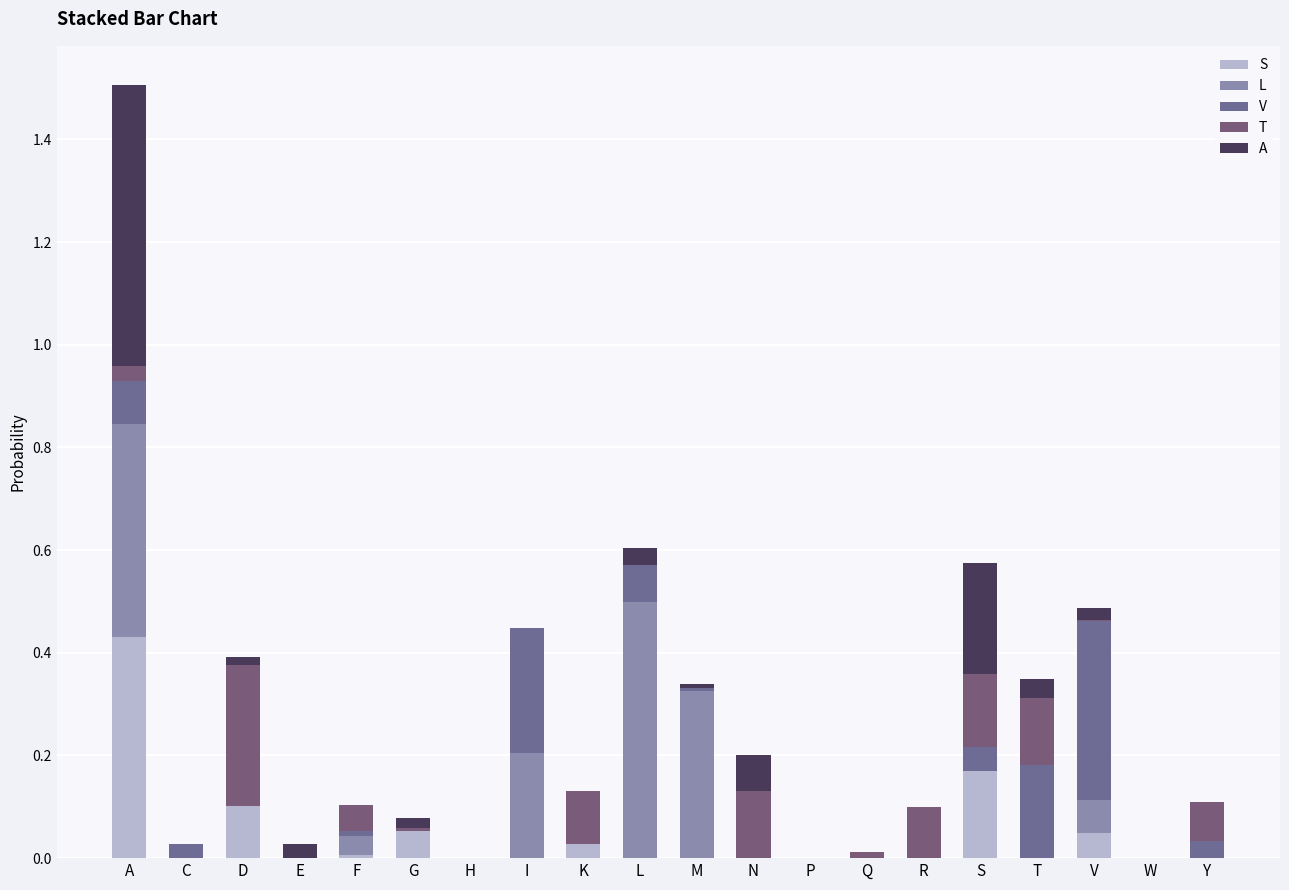

Are the bars grouped side by side (vs. stacked)?

No